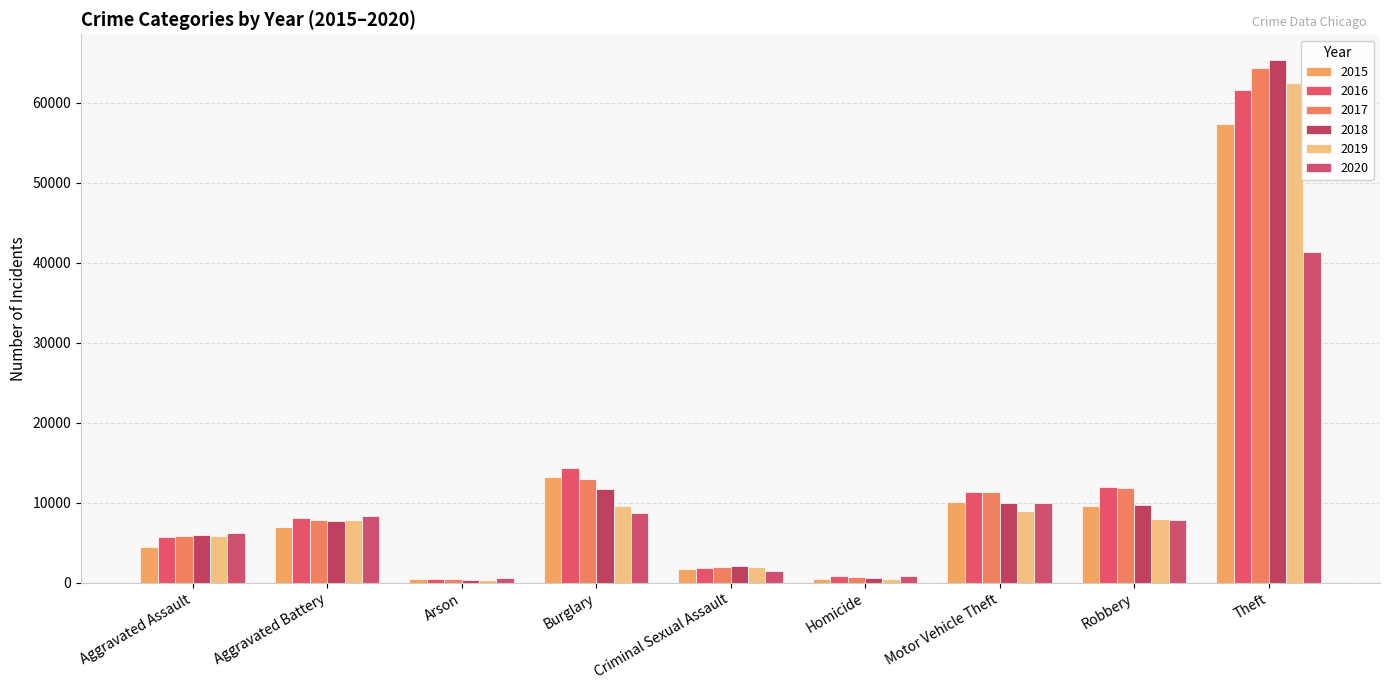

Reading right to left, extract all data points from this chart.

2015: 57352	9638	10068	496	1713	13184	448	7018	4480
2016: 61624	11960	11285	786	1868	14289	515	8085	5713
2017: 64386	11881	11380	672	1994	13001	444	7845	5793
2018: 65290	9681	9985	588	2052	11747	373	7734	6002
2019: 62499	7995	8978	499	1929	9638	376	7858	5842
2020: 41350	7855	9960	787	1504	8758	588	8320	6265